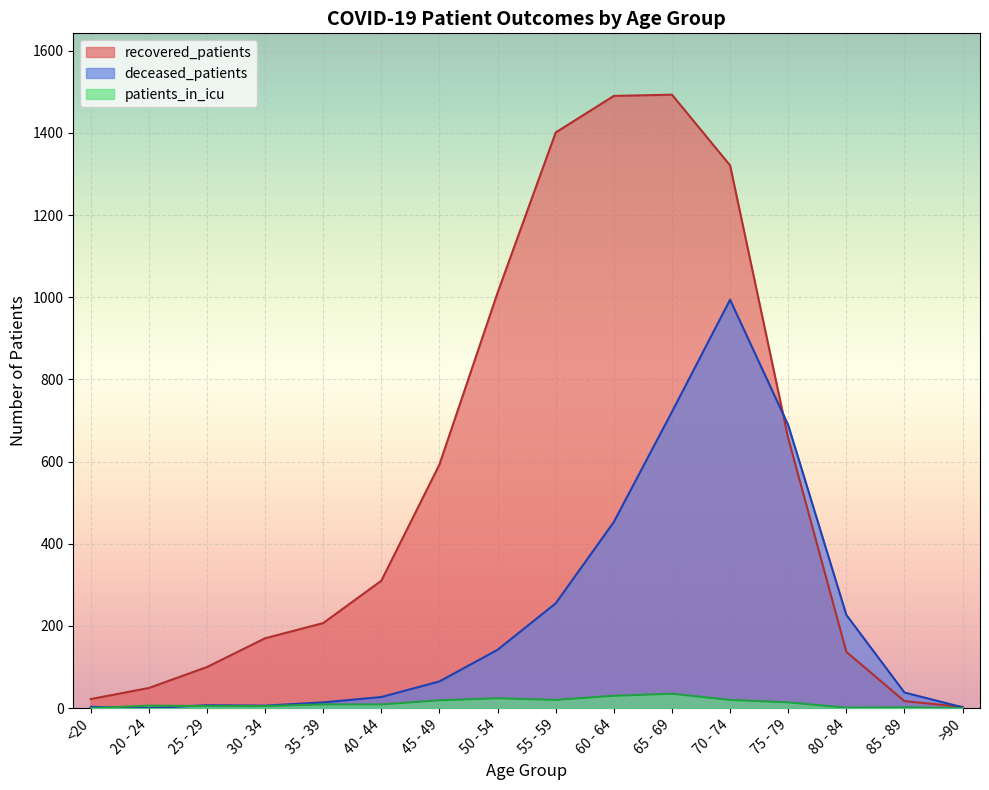

What is the label of the 11th point from the left?

65 - 69